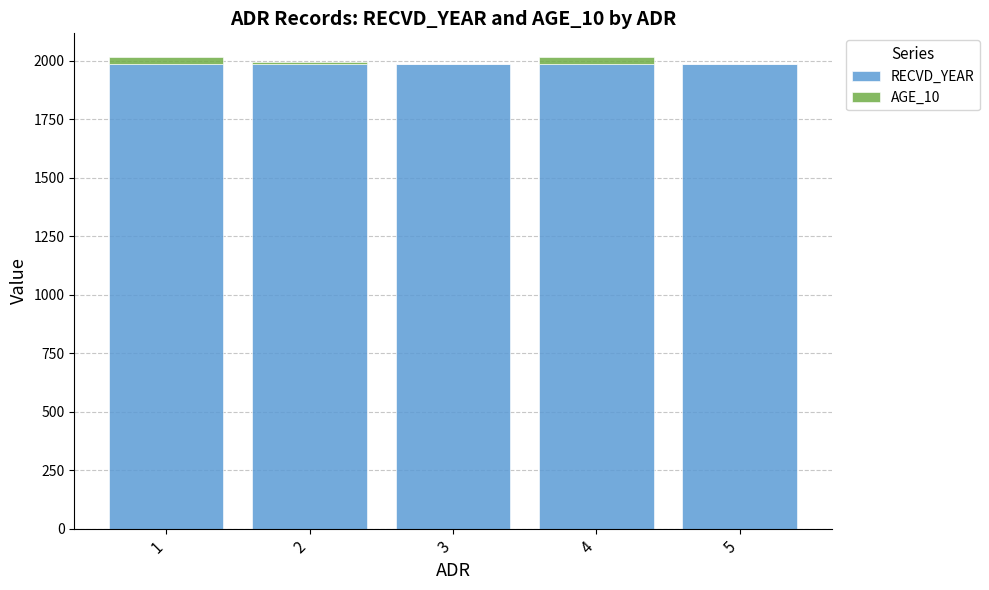

What is the sum of all RECVD_YEAR values?

9925